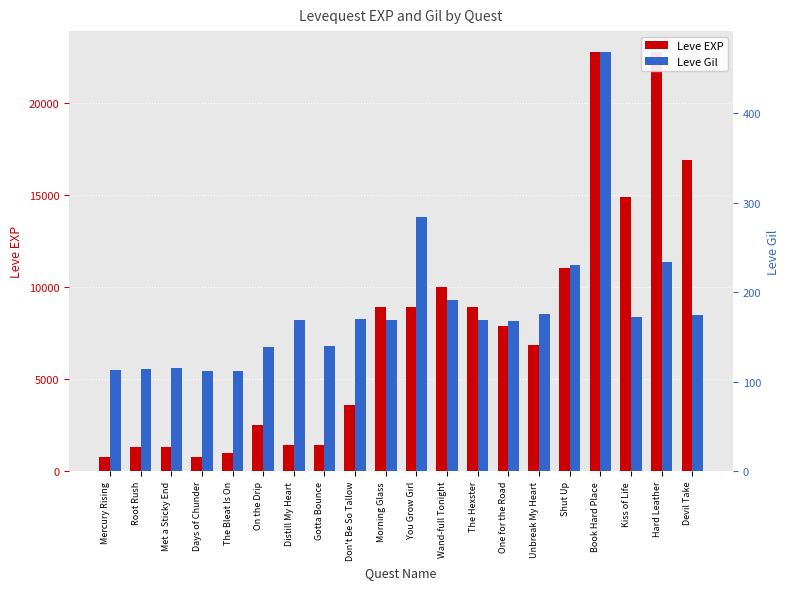

Which series has the largest total across all categories?

Leve EXP